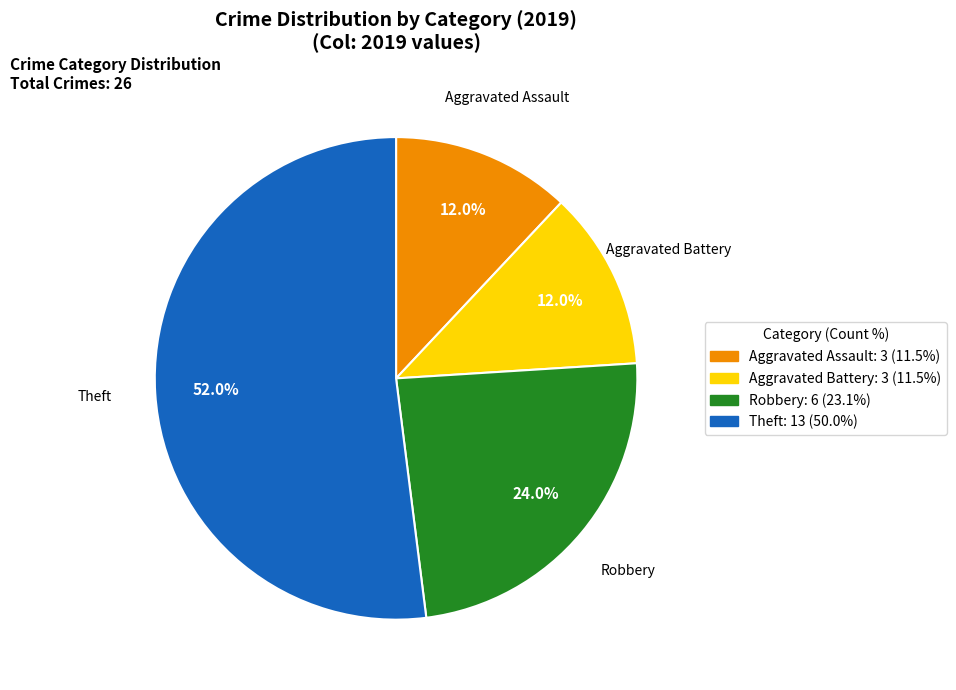

Is there any slice that represents more than half of the pie?

Yes